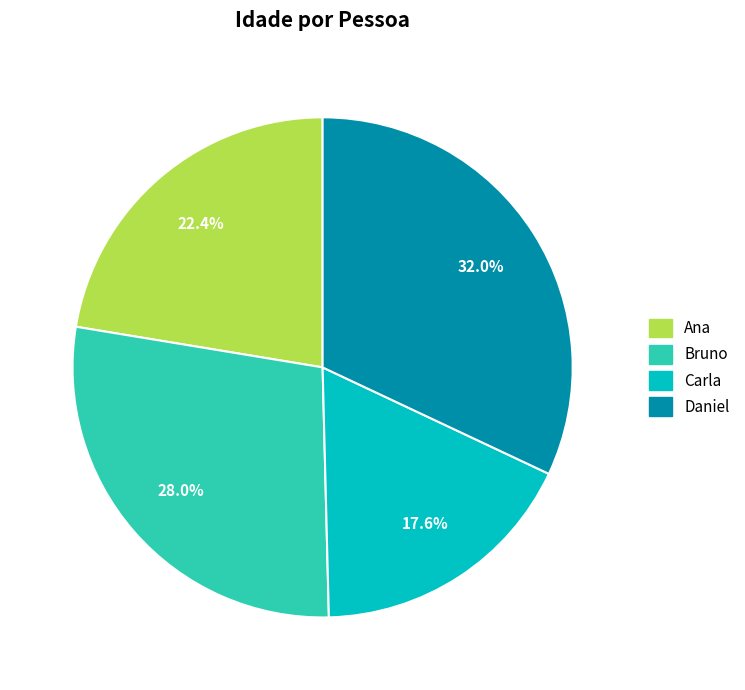

Between Carla and Daniel, which is larger?

Daniel